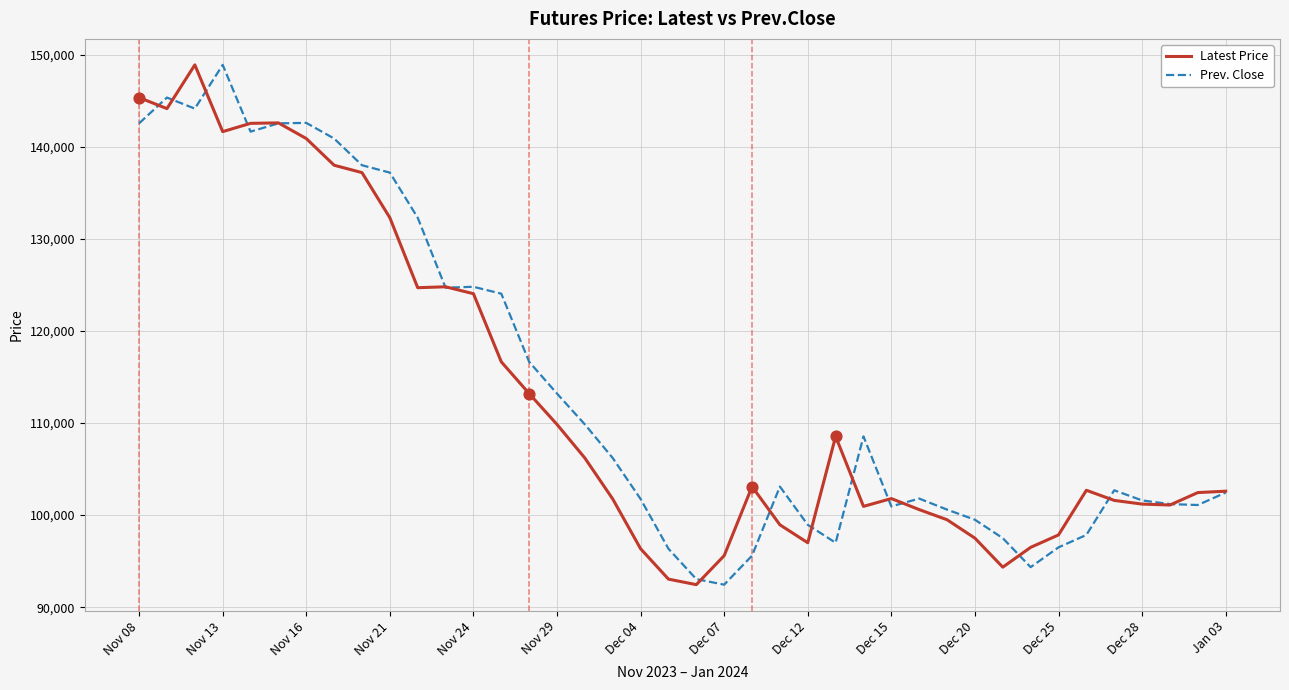

What is the smallest value displayed?

92450